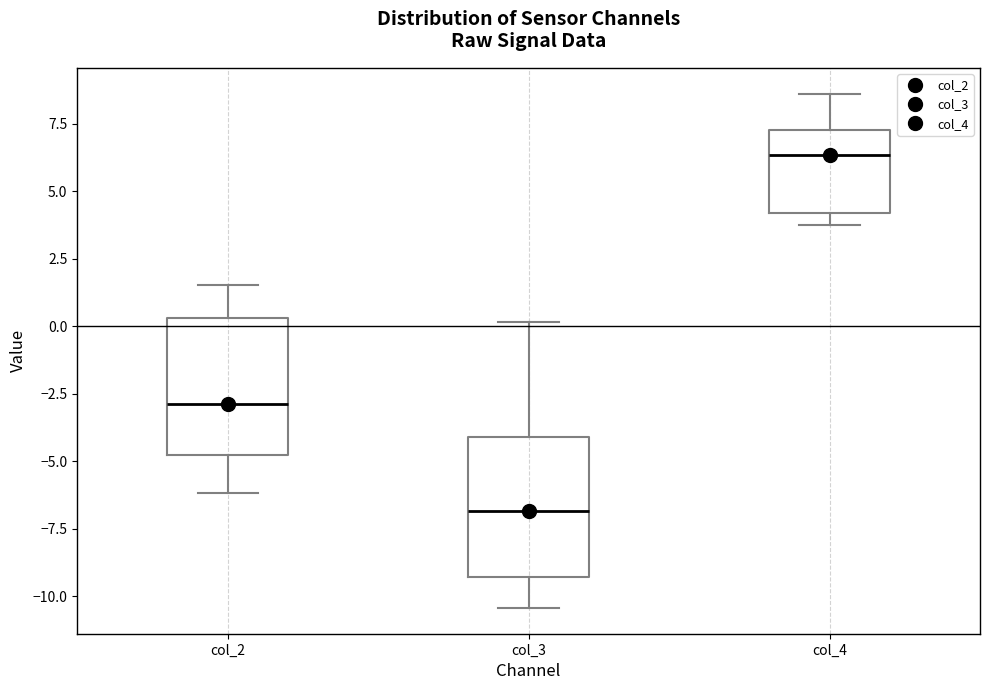

Where is the upper edge of the box for col_4 on the y-axis? The values are not printed on the chart, so give them approximately, as read against the axis.

7.5